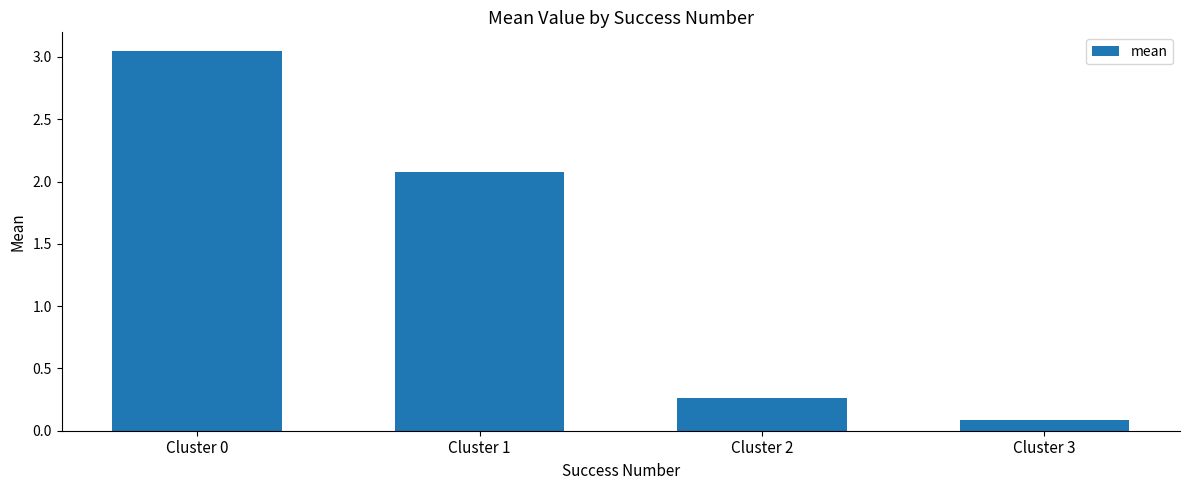

At which label is the value closest to 1?

Cluster 2